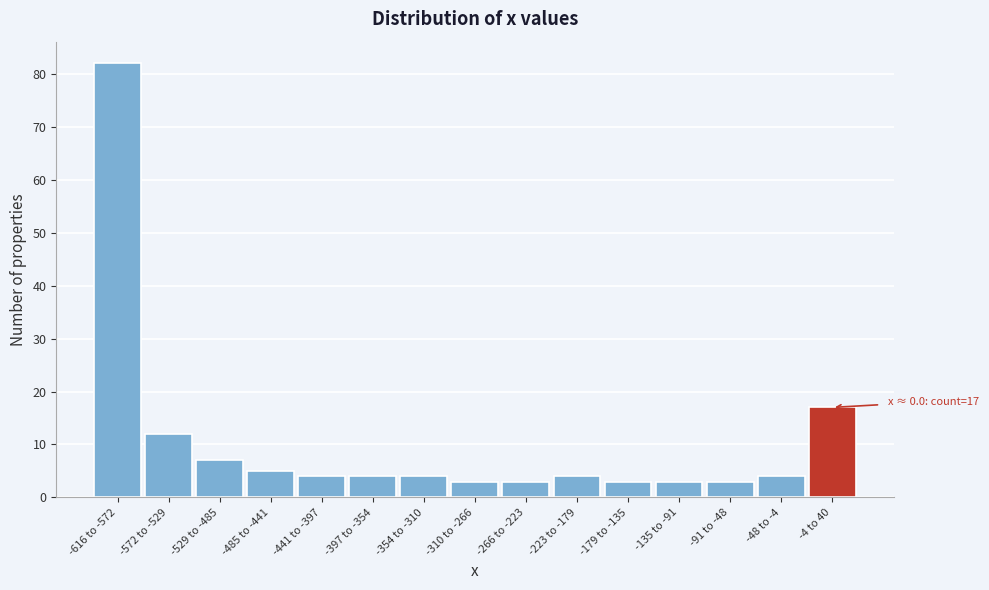

Reading right to left, list all the values displayed in this chart.

17	4	3	3	3	4	3	3	4	4	4	5	7	12	82